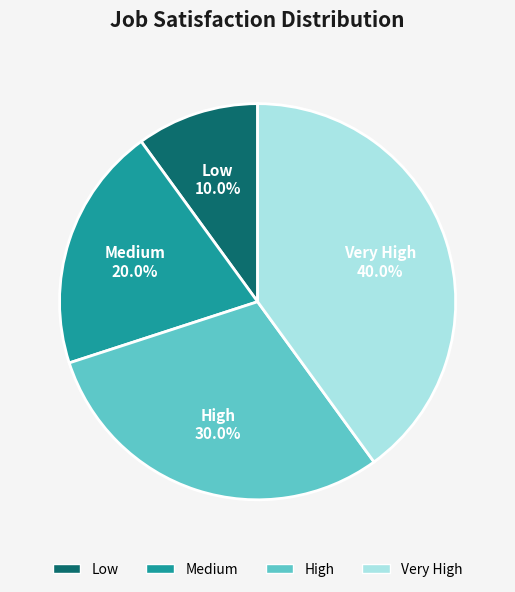

True or false: Low accounts for 10% of the total.

True